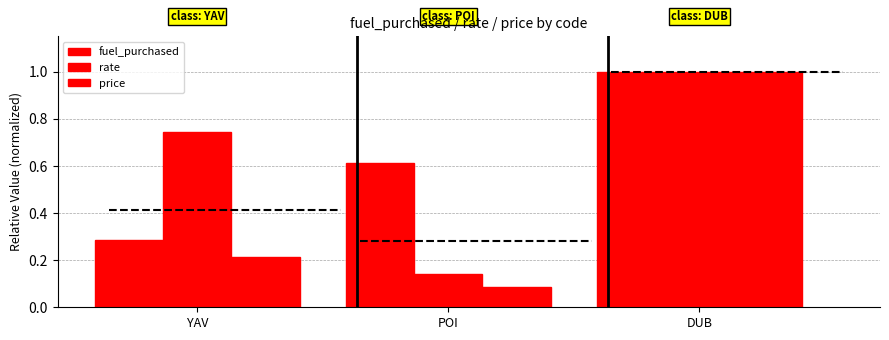

List the labels in order of price value, smallest first.

POI, YAV, DUB